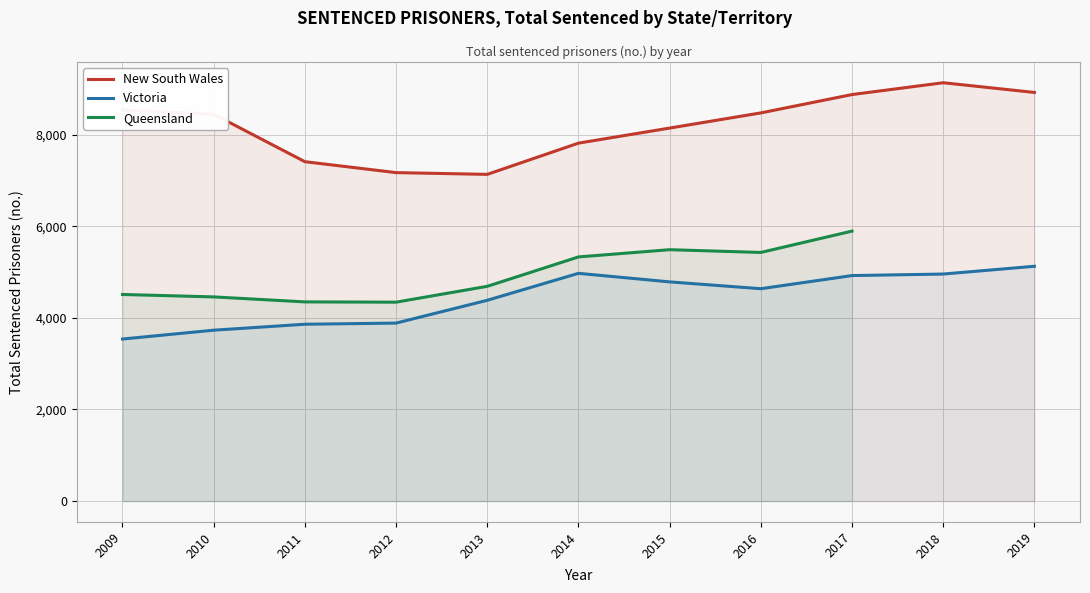

The New South Wales series shows 7172 at 2012. True or false?

True